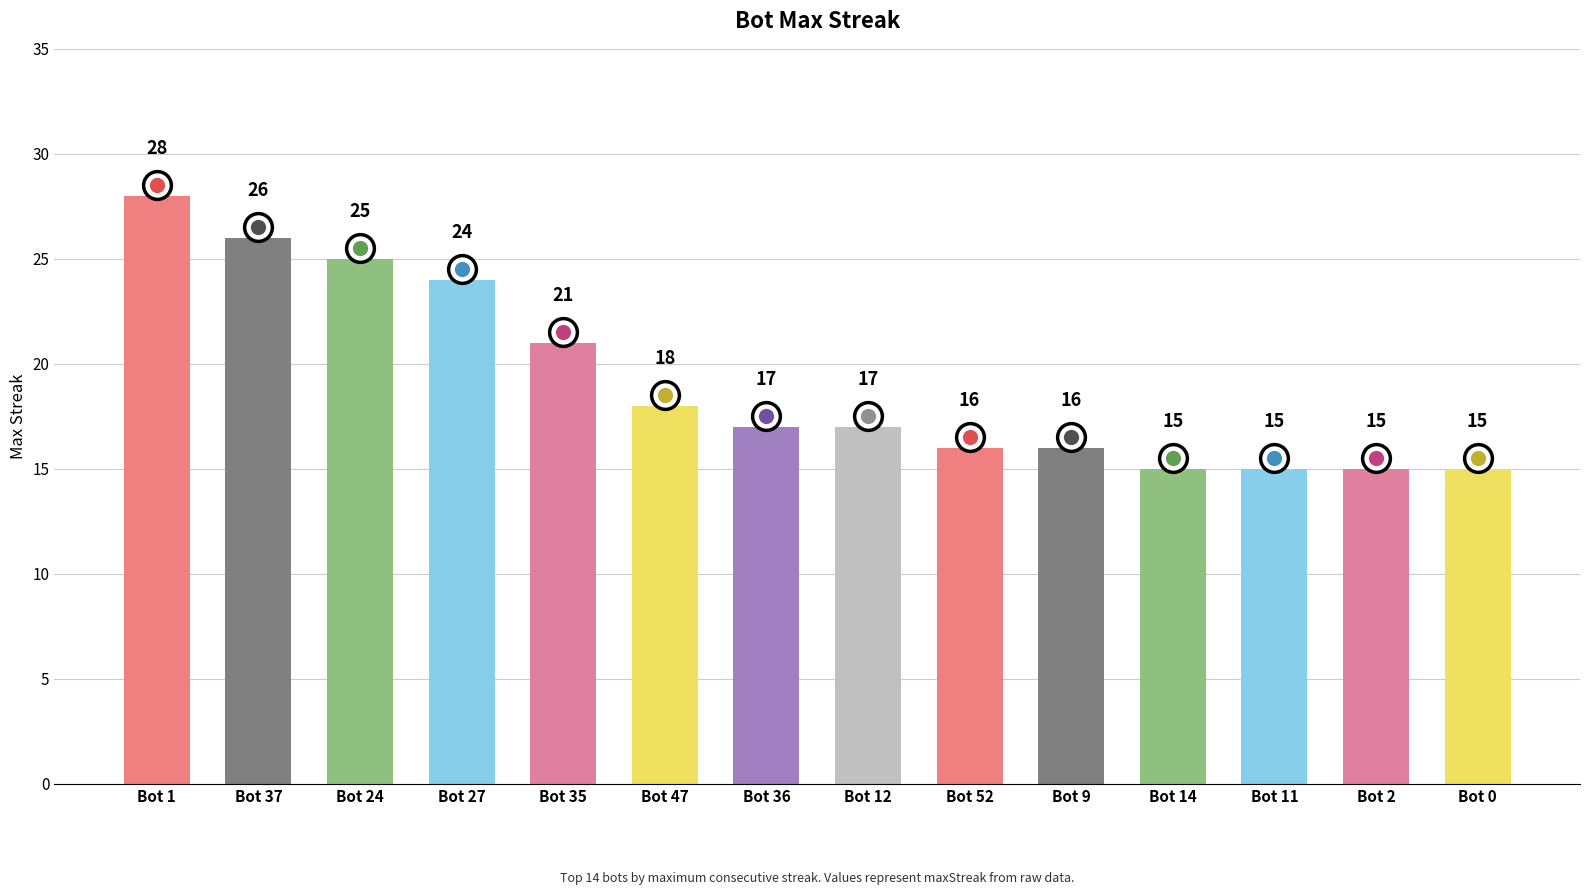

At which label does the data first exceed 17?

Bot 1